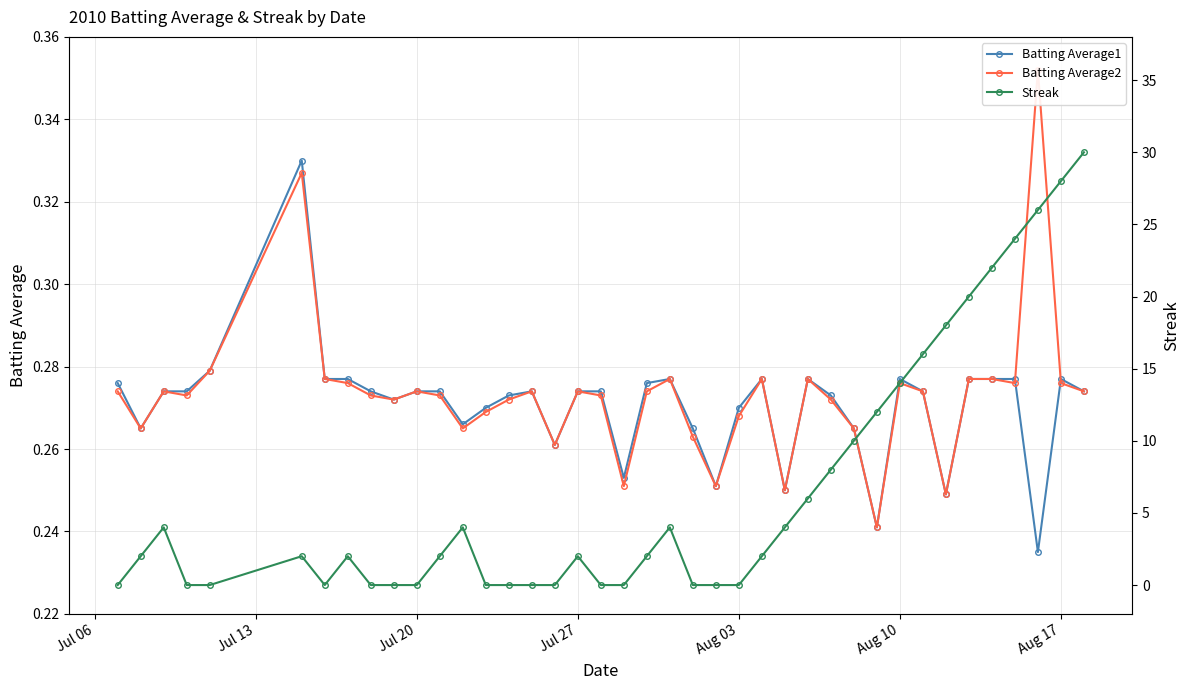

Reading right to left, what are all the values shown in this chart?

Batting Average1: 0.3	0.3	0.2	0.3	0.3	0.3	0.2	0.3	0.3	0.2	0.3	0.3	0.3	0.2	0.3	0.3	0.3	0.3	0.3	0.3	0.3	0.3	0.3	0.3	0.3	0.3	0.3	0.3	0.3	0.3	0.3	0.3	0.3	0.3	0.3	0.3	0.3	0.3	0.3	0.3
Batting Average2: 0.3	0.3	0.4	0.3	0.3	0.3	0.2	0.3	0.3	0.2	0.3	0.3	0.3	0.2	0.3	0.3	0.3	0.3	0.3	0.3	0.3	0.3	0.3	0.3	0.3	0.3	0.3	0.3	0.3	0.3	0.3	0.3	0.3	0.3	0.3	0.3	0.3	0.3	0.3	0.3
Streak: 30.0	28.0	26.0	24.0	22.0	20.0	18.0	16.0	14.0	12.0	10.0	8.0	6.0	4.0	2.0	0.0	0.0	0.0	4.0	2.0	0.0	0.0	2.0	0.0	0.0	0.0	0.0	4.0	2.0	0.0	0.0	0.0	2.0	0.0	2.0	0.0	0.0	4.0	2.0	0.0